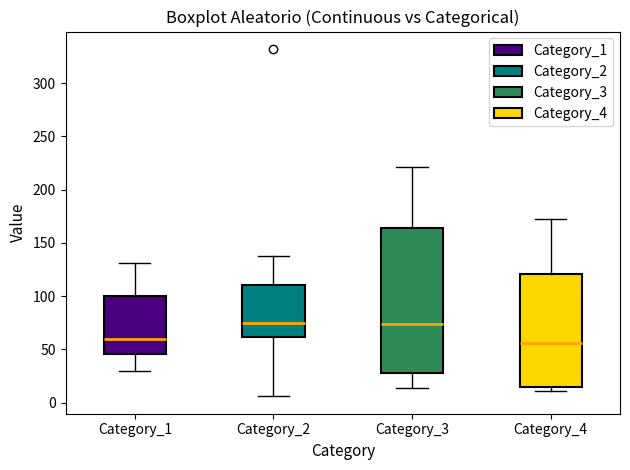

Reading left to right, read every box against the y-axis: the position of its median line, the range the box covers, and the ends of its whiskers. The values are not printed on the chart, so give them approximately, as read against the axis.

Category_1: median 60, box 45 to 100, whiskers 30 to 130
Category_2: median 75, box 60 to 110, whiskers 5 to 140
Category_3: median 75, box 30 to 165, whiskers 15 to 220
Category_4: median 55, box 15 to 120, whiskers 10 to 170